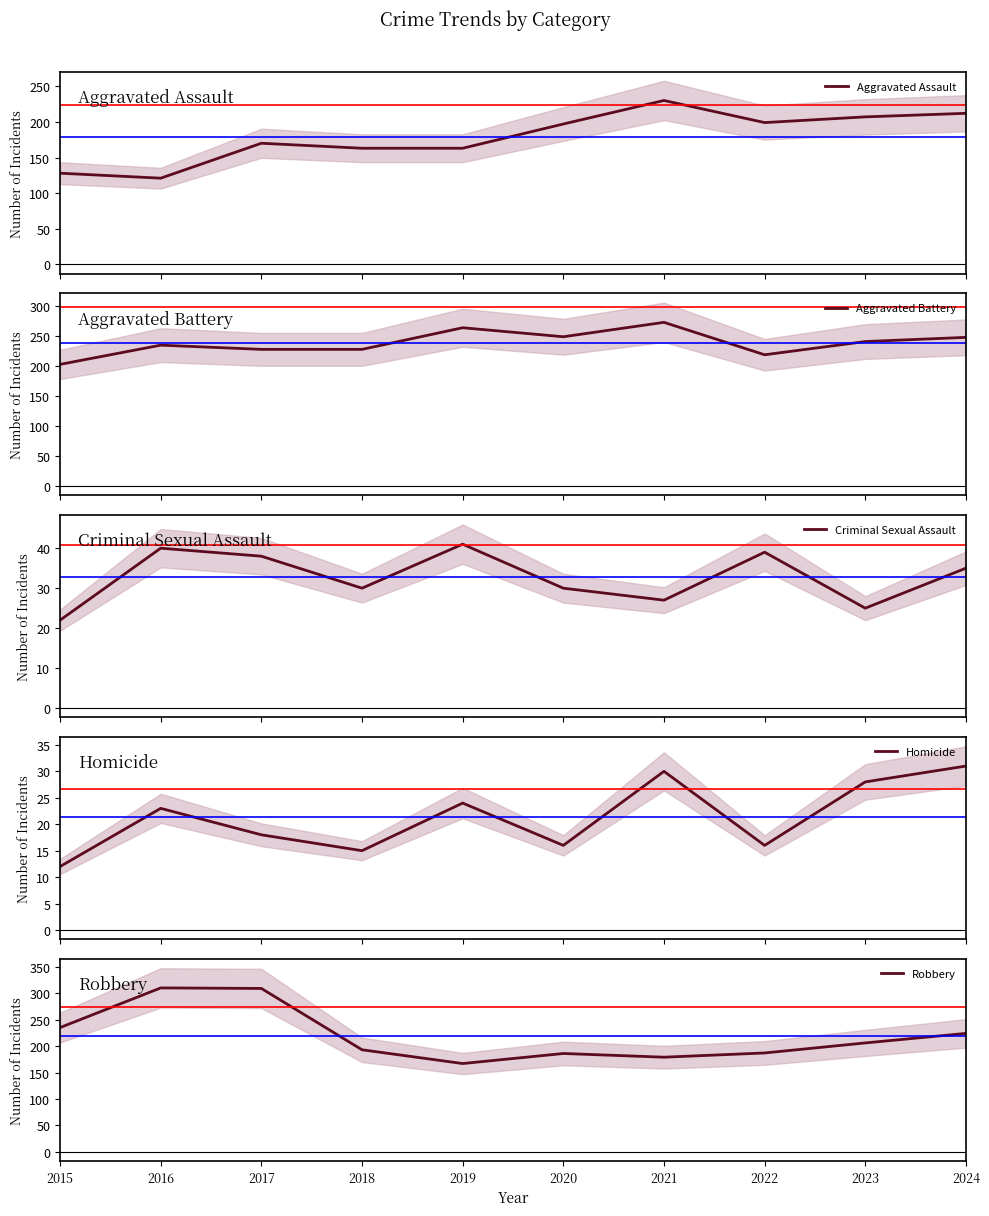

Reading left to right, transcribe all the data shown in this chart.

Aggravated Assault: 2015=128	2016=121	2017=170	2018=163	2019=163	2020=197	2021=230	2022=199	2023=207	2024=212
Aggravated Battery: 2015=203	2016=235	2017=228	2018=228	2019=264	2020=249	2021=273	2022=219	2023=241	2024=248
Criminal Sexual Assault: 2015=22	2016=40	2017=38	2018=30	2019=41	2020=30	2021=27	2022=39	2023=25	2024=35
Homicide: 2015=12	2016=23	2017=18	2018=15	2019=24	2020=16	2021=30	2022=16	2023=28	2024=31
Robbery: 2015=235	2016=310	2017=309	2018=193	2019=167	2020=186	2021=179	2022=187	2023=206	2024=224